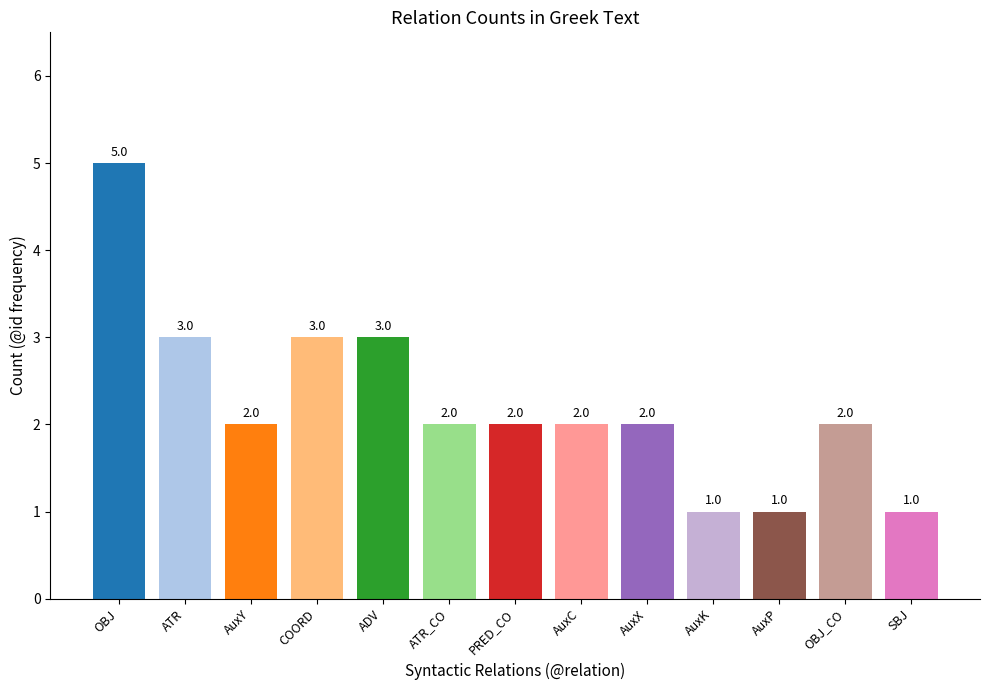

What is the difference between the second highest and second lowest values?

2